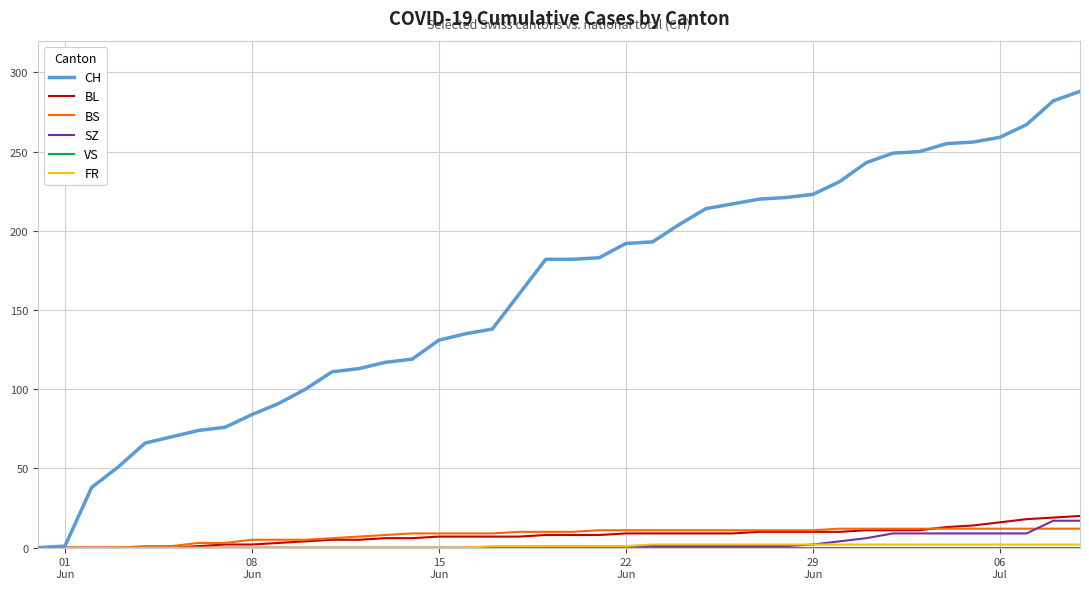

Which series has the widest spread of values?

CH